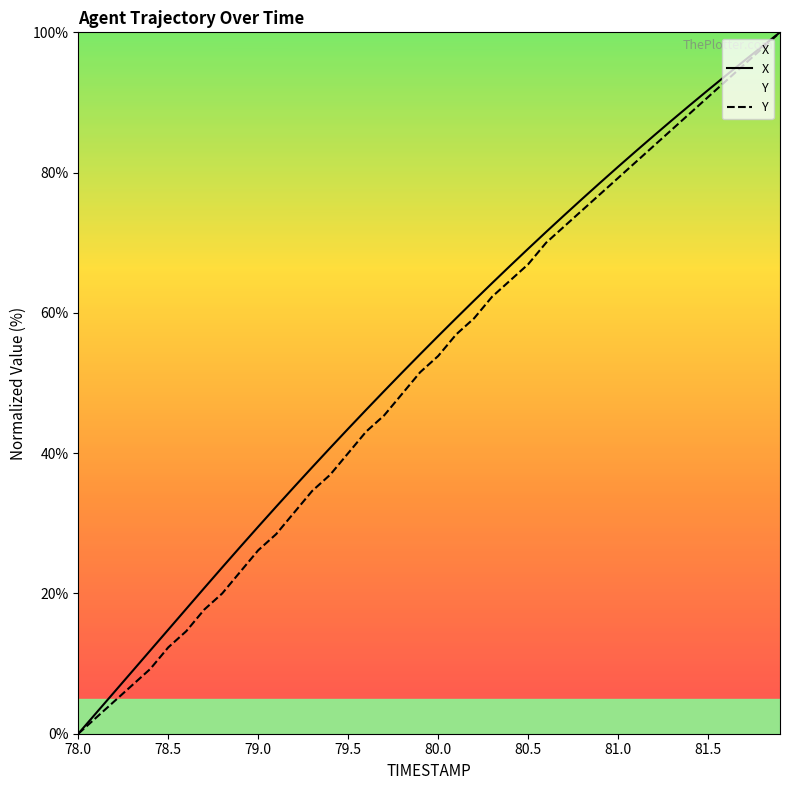

What is the maximum value shown in the chart?

100.0